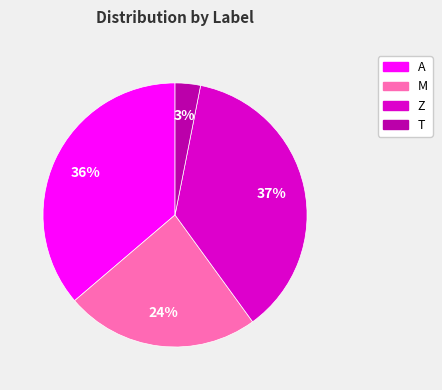

To the nearest percent, what is the difference between the largest and smallest slice percentages?

34%